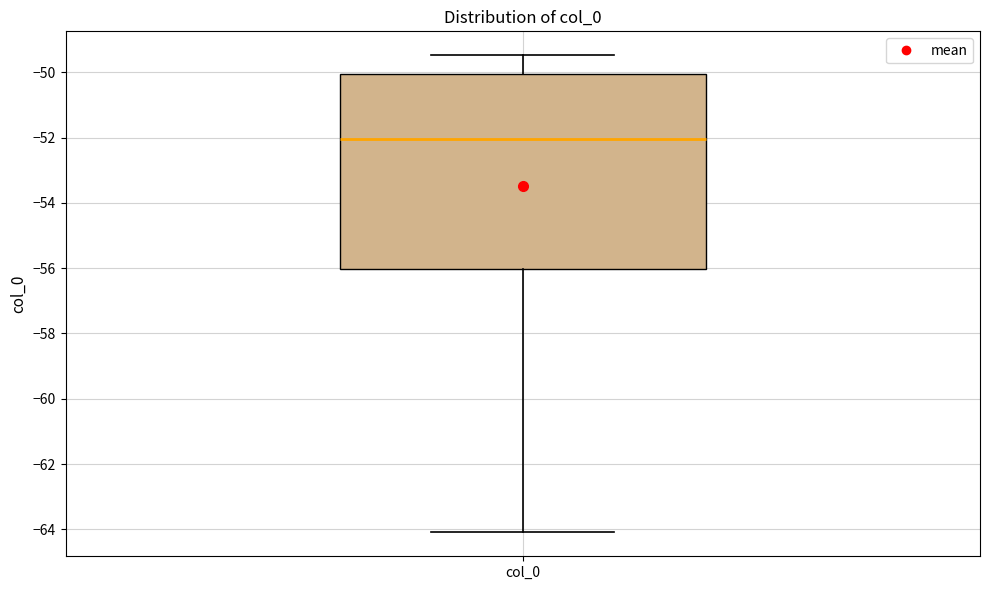

Transcribe this box plot: give where the median line is, the range the box spans, and where the two whiskers end, as read against the y-axis. The values are not printed on the chart, so give them approximately, as read against the axis.

median -52.0, box -56.0 to -50.0, whiskers -64.0 to -49.4